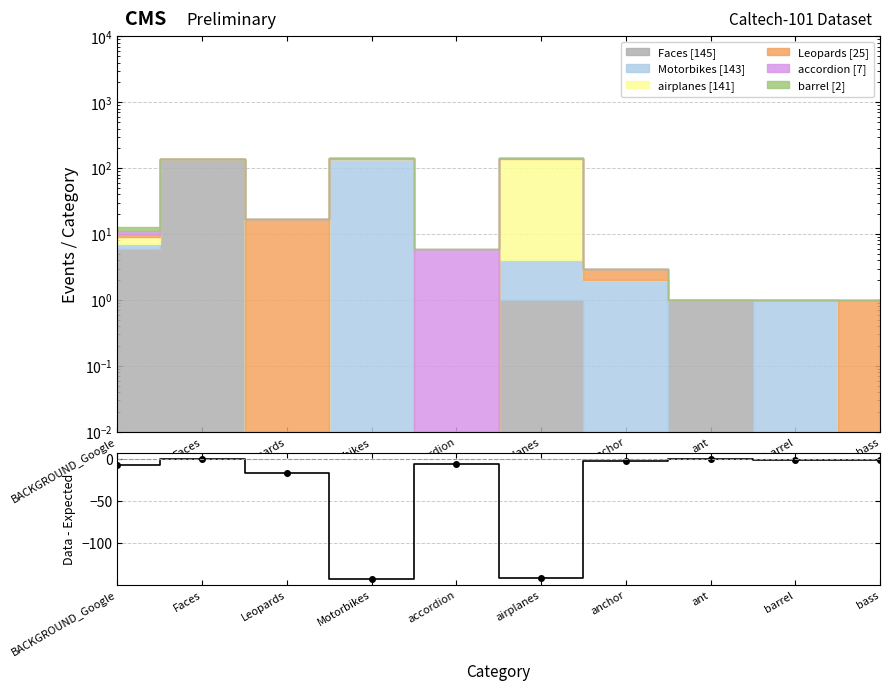

What is the change in value from BACKGROUND_Google to Leopards?

-10